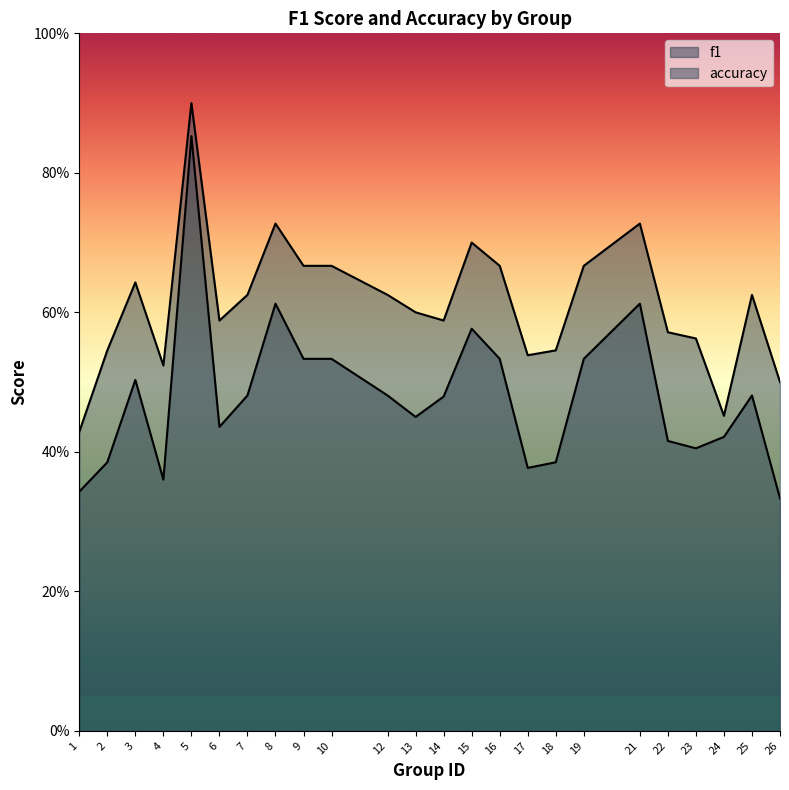

Does the chart display data point markers on the line(s)?

No